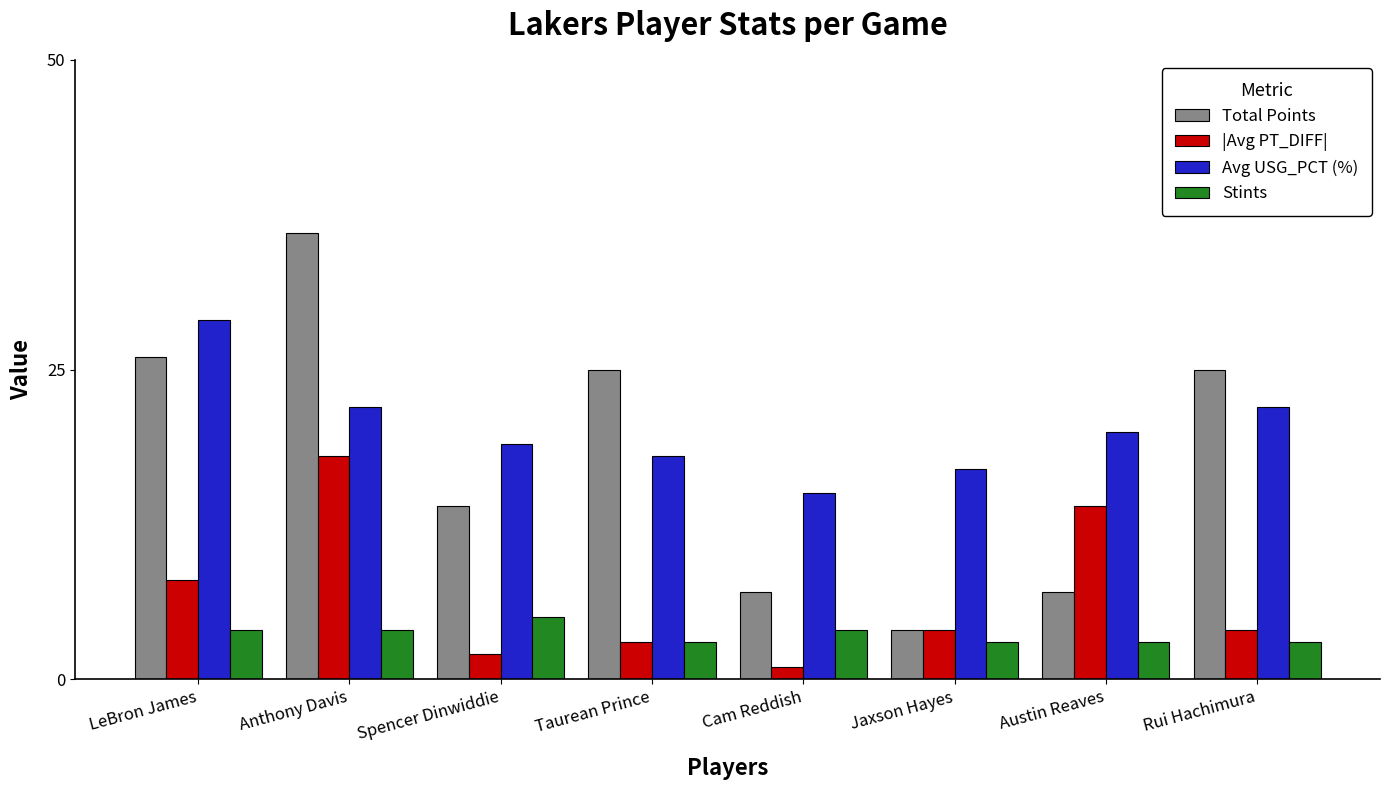

How many distinct data groups are displayed?

4